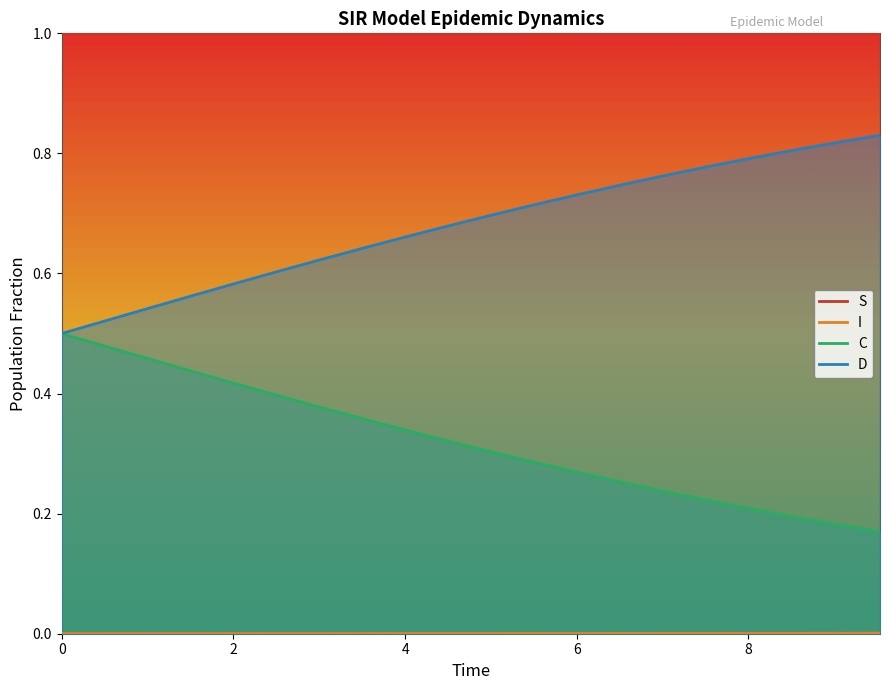

True or false: C and I intersect in this chart.

False